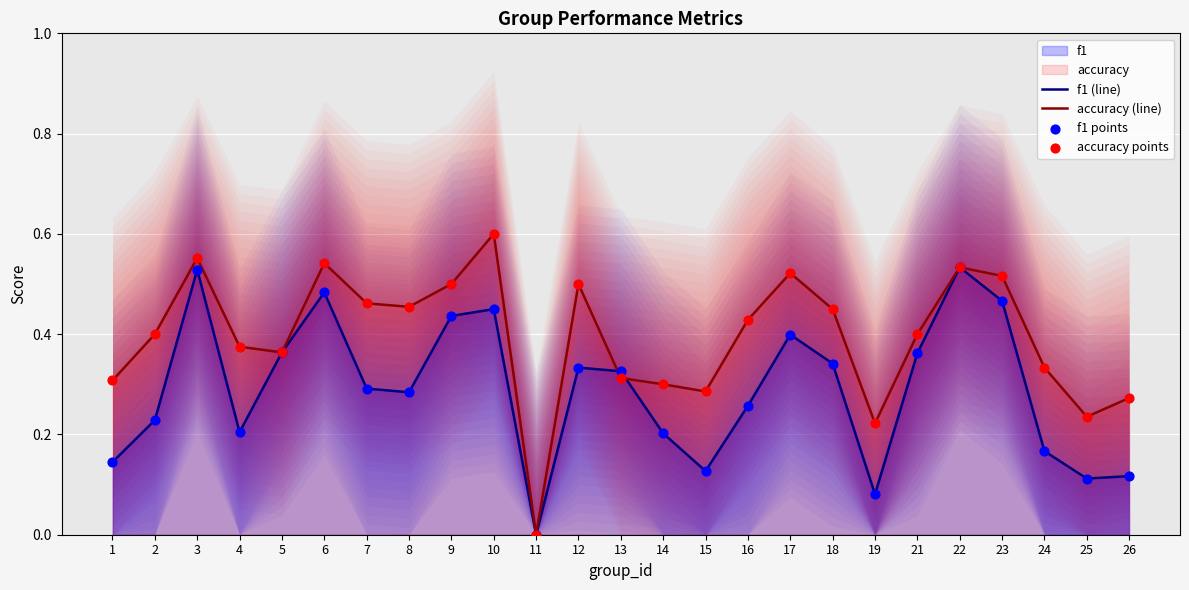

At which category is the sum across all series the highest?

3